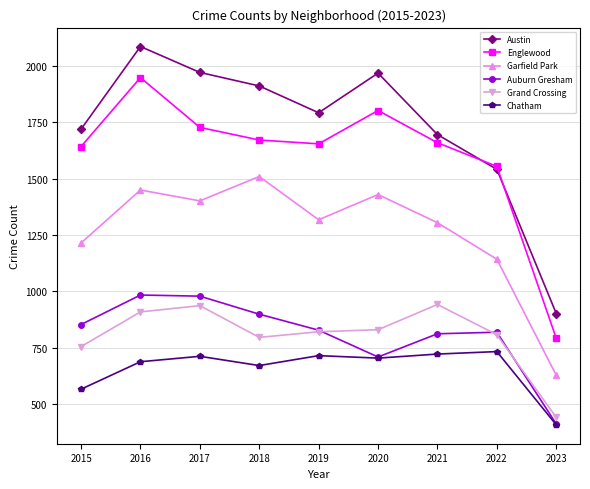

The value of Garfield Park at 2016 is 1449. True or false?

True